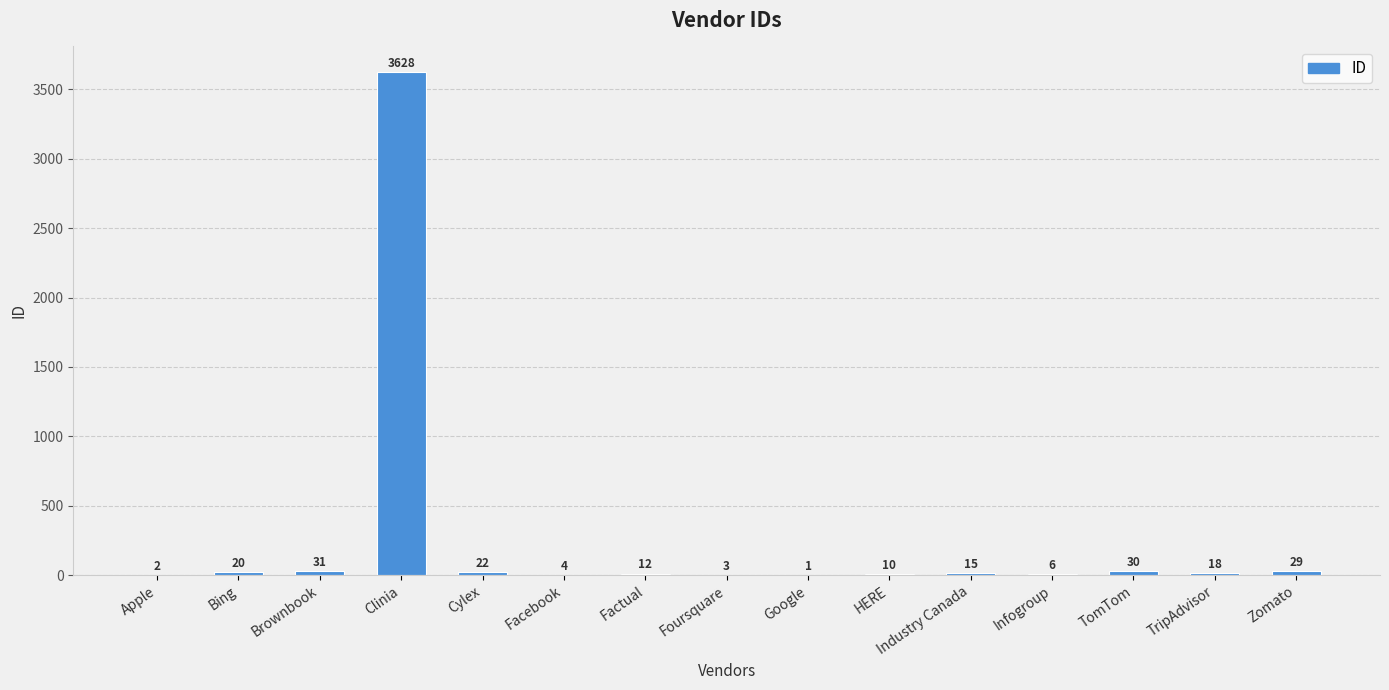

Does the chart contain stacked bars?

No